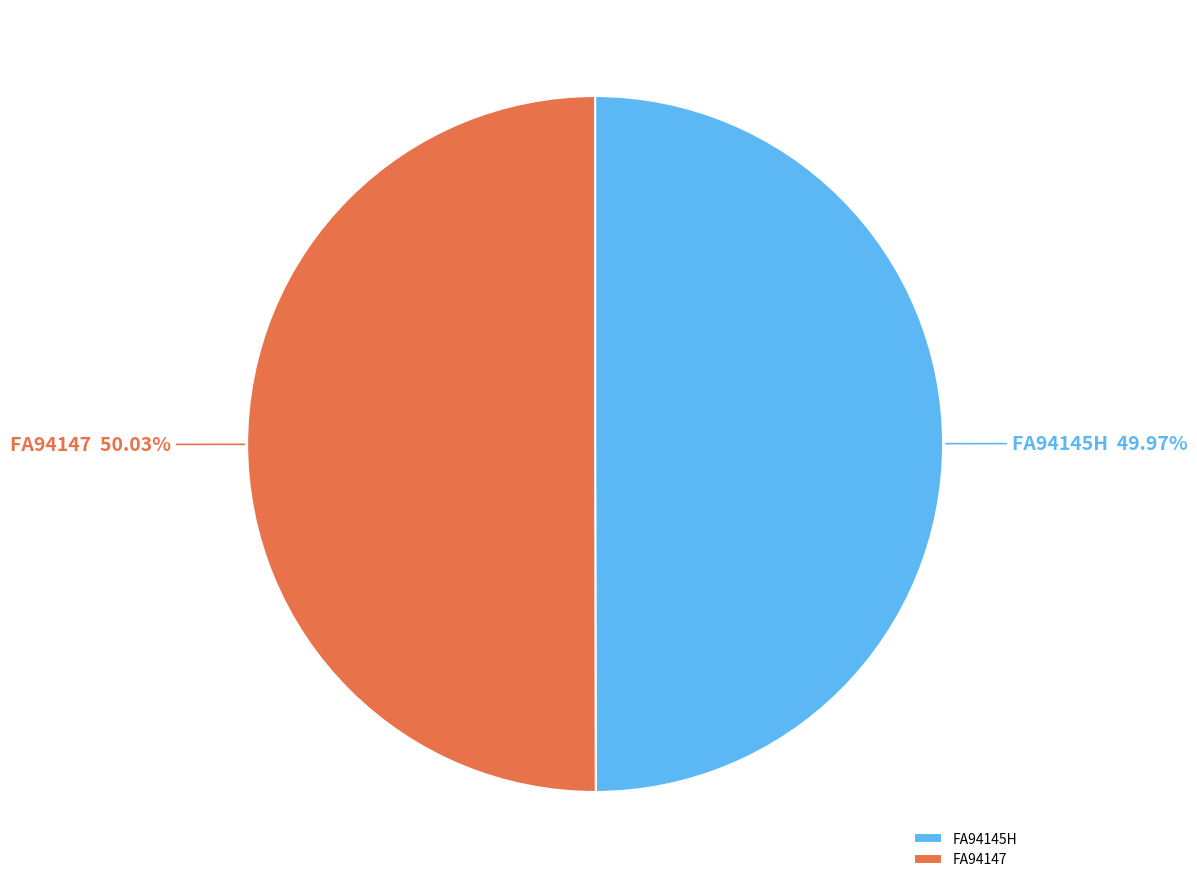

Approximately how many times larger is the value at FA94145H compared to FA94147?

1.0